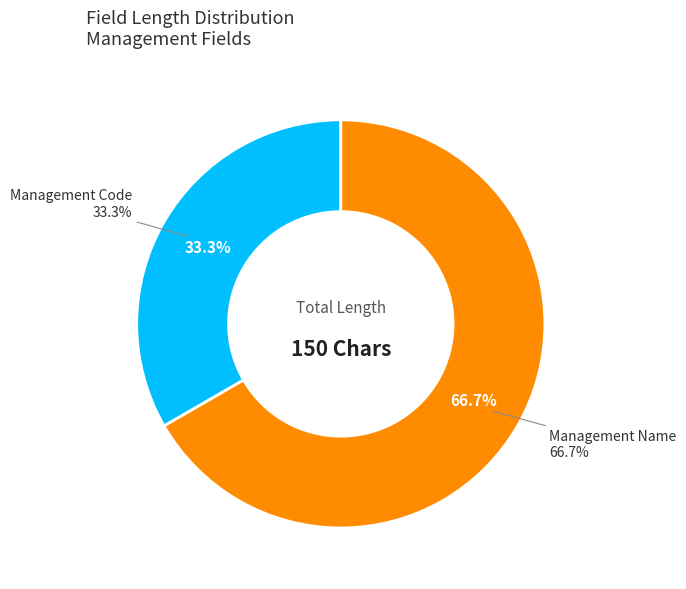

Is it true that Management Name is 72% of the pie?

False